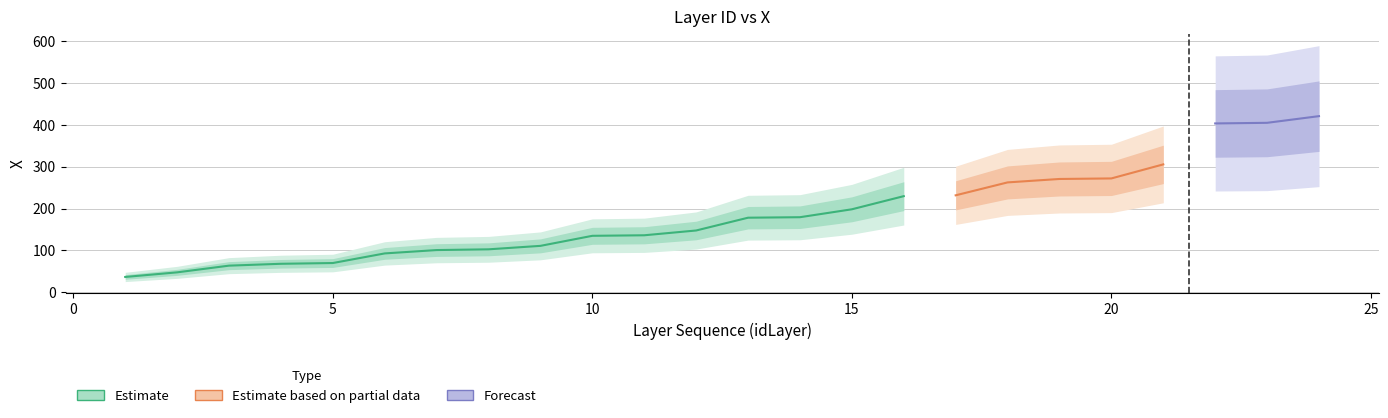

Which label corresponds to the largest value in the chart?

24